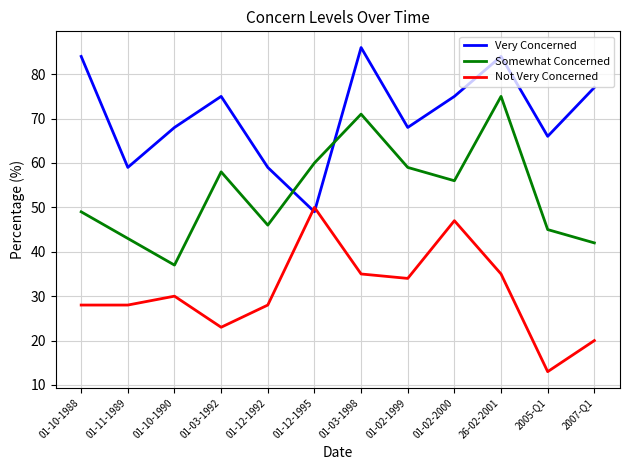

What is the difference between the second highest and second lowest values in the Very Concerned series?

25